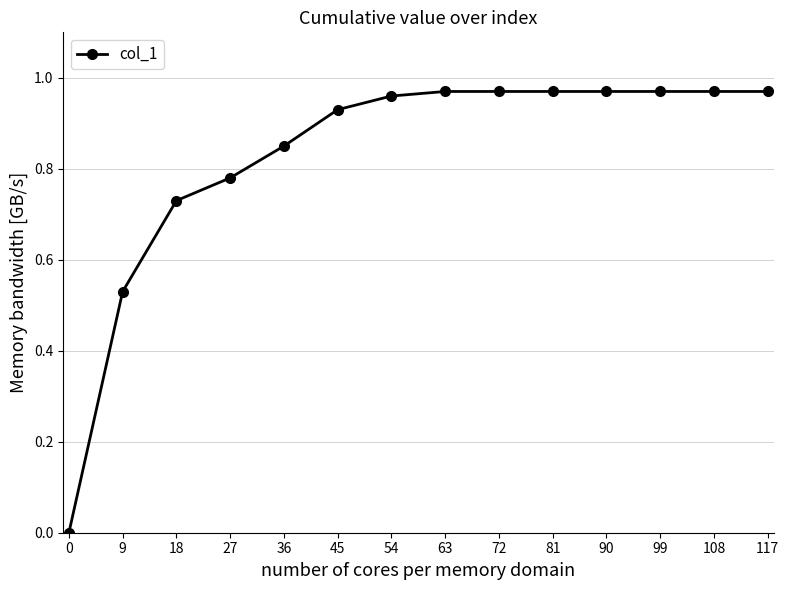

The chart shows a value of 0.0 at 0. True or false?

True